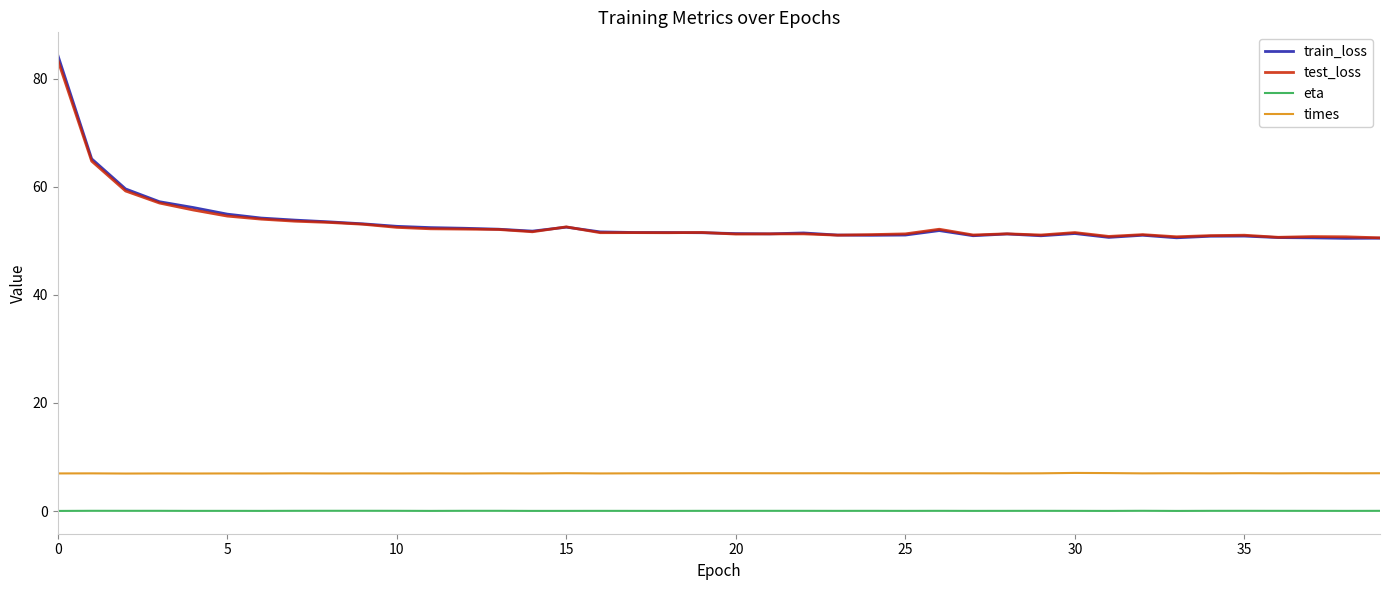

What is the difference between the maximum and second lowest values in the times series?

0.1